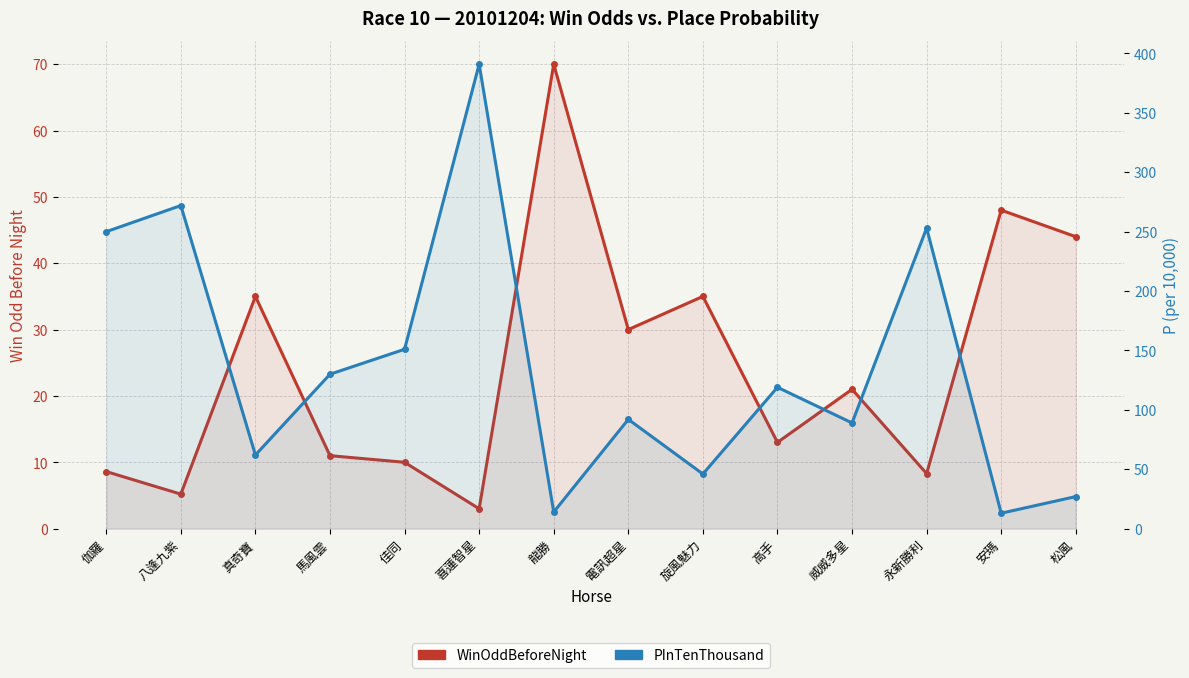

At which category does WinOddBeforeNight reach its first local valley?

八逢九紫